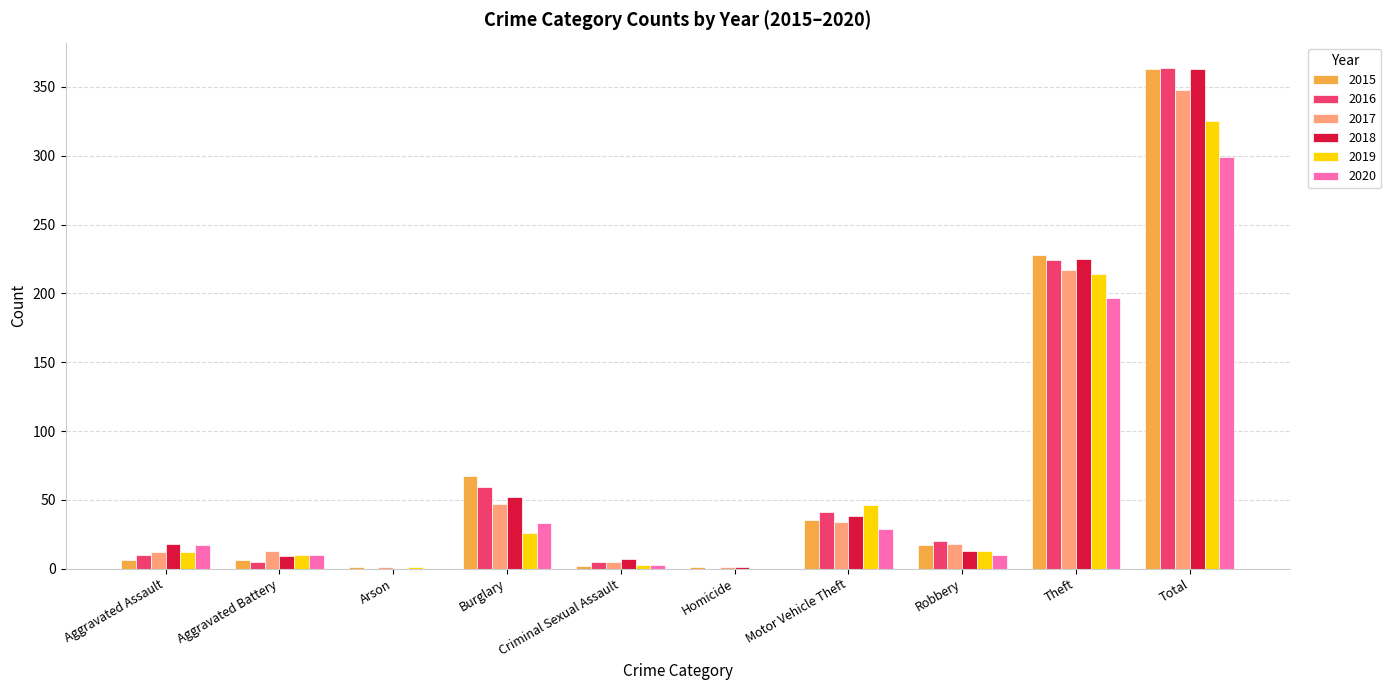

At which category is the sum across all series the highest?

Total